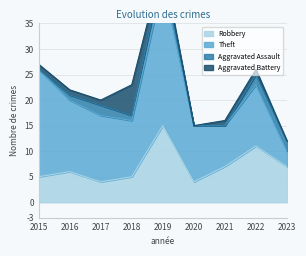

Is the value of Theft at 2018 greater than the value of Robbery at 2022?

No